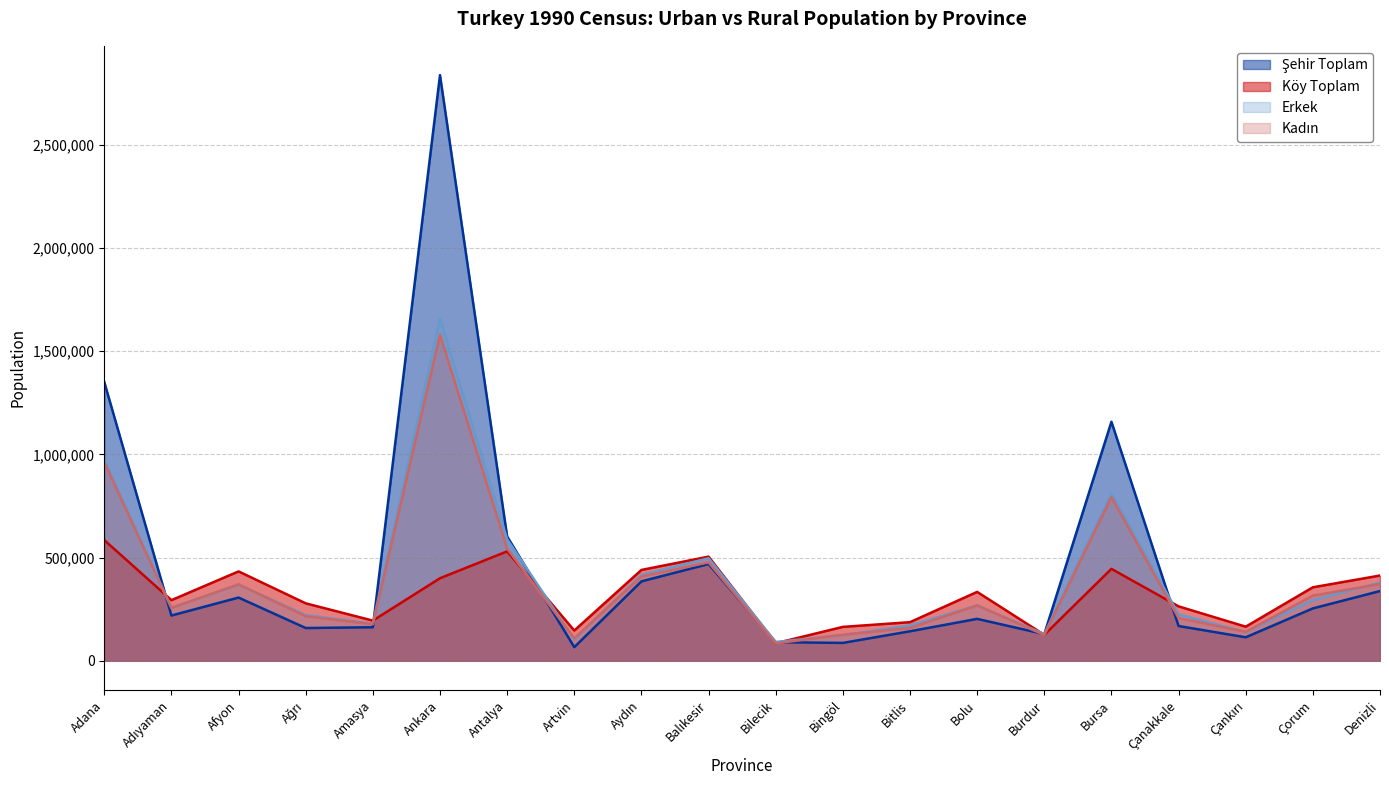

What is the value of the Erkek point at the 17th from the left?

225099